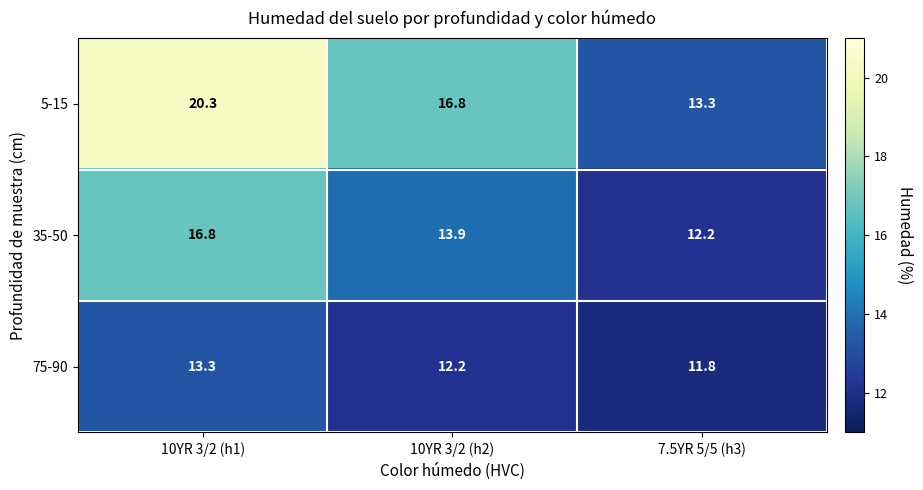

At how many categories does at least one series exceed 16?

2